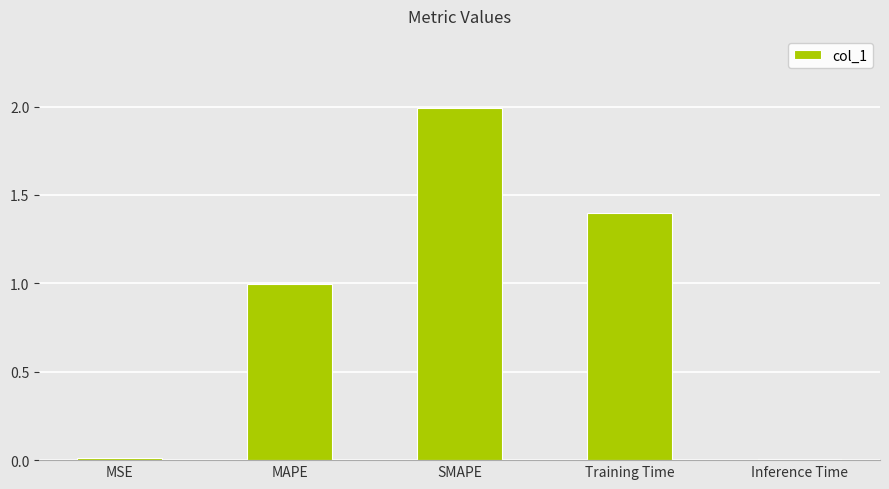

The value at MAPE is 0.5. True or false?

False